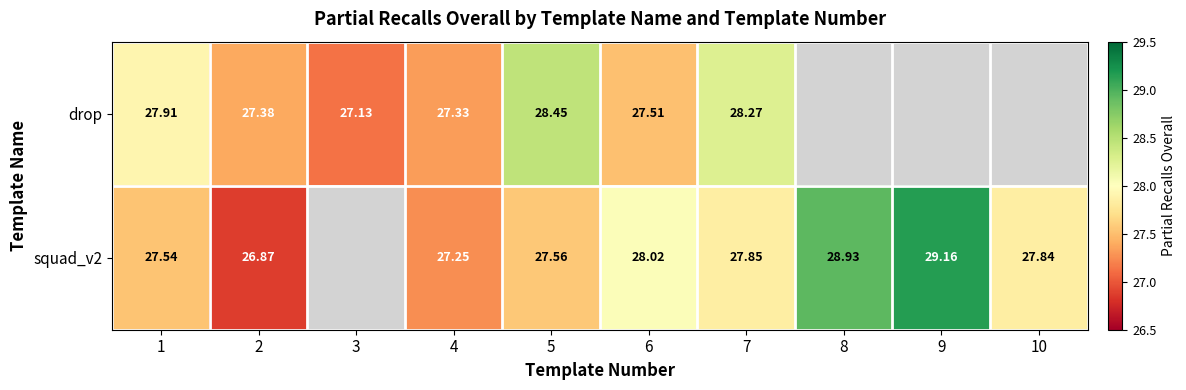

The drop series shows 27.1 at 3. True or false?

True